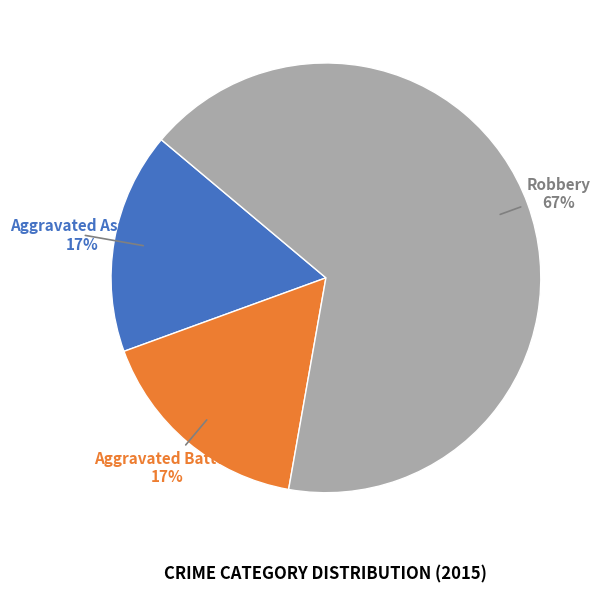

To the nearest percent, what portion does Aggravated Battery represent?

17%